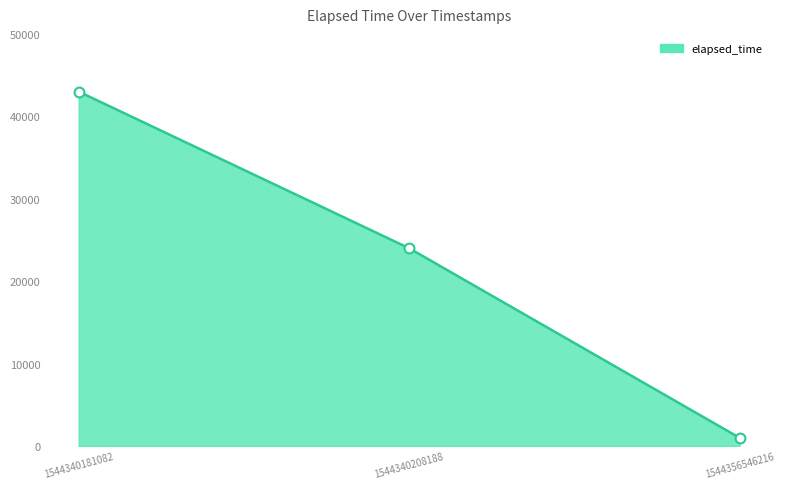

What is the change in value from 1544340181082 to 1544356546216?

-42000